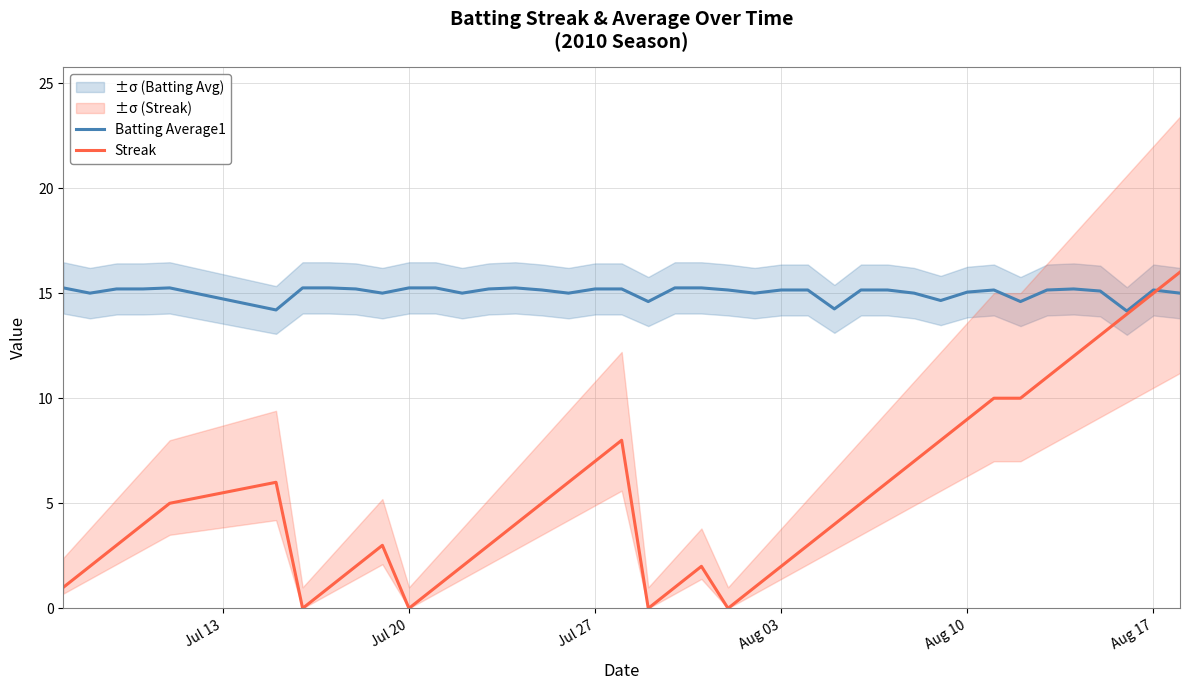

The Streak series shows 15.0 at Aug 17. True or false?

True